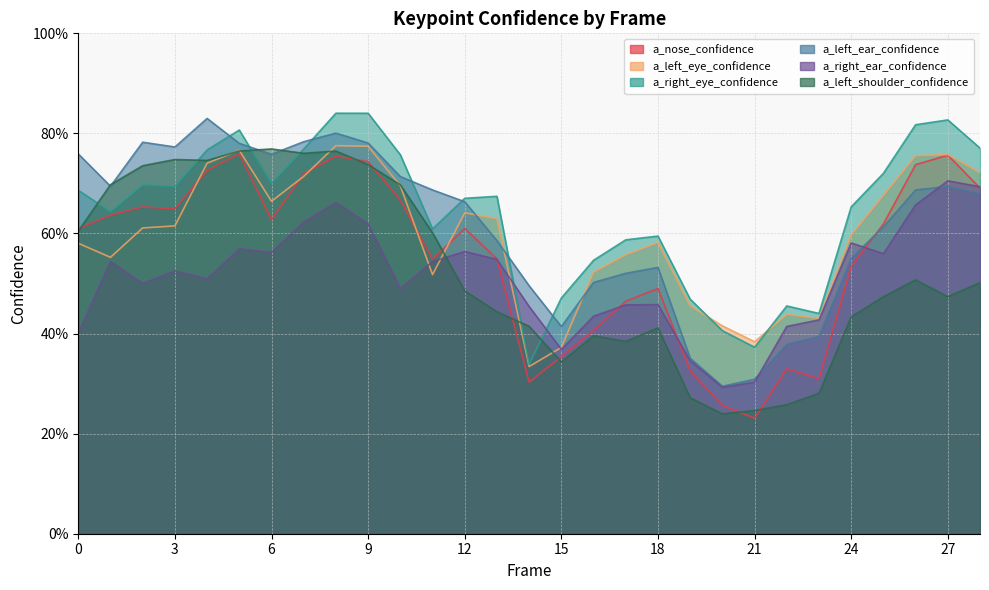

Which category has the highest value in the a_right_ear_confidence series?

27